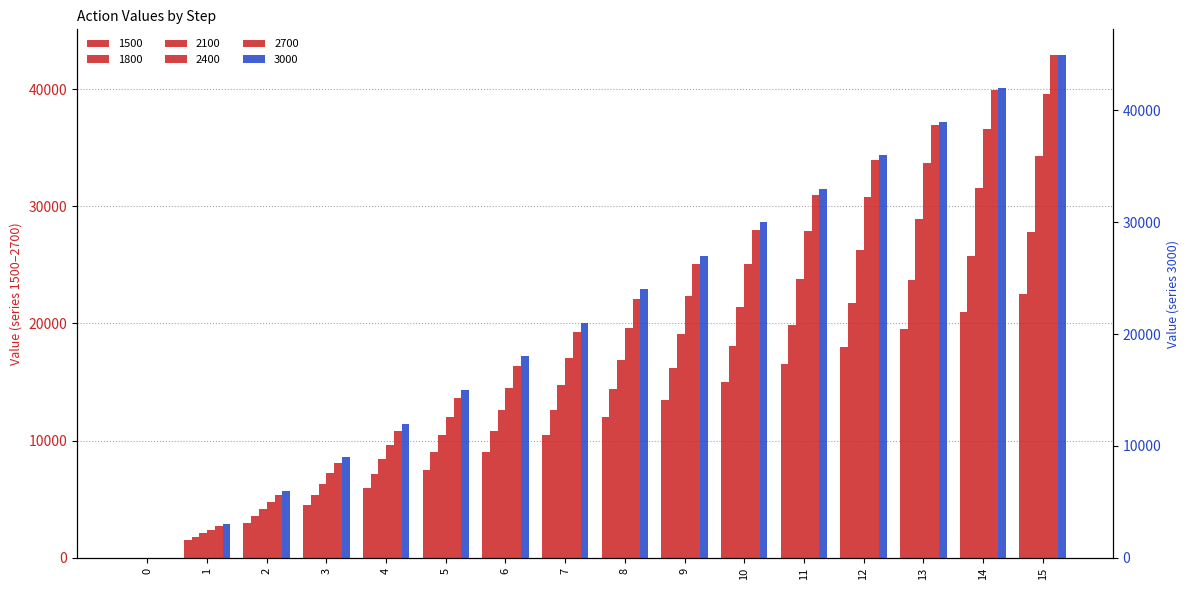

Which series has the largest total across all categories?

3000